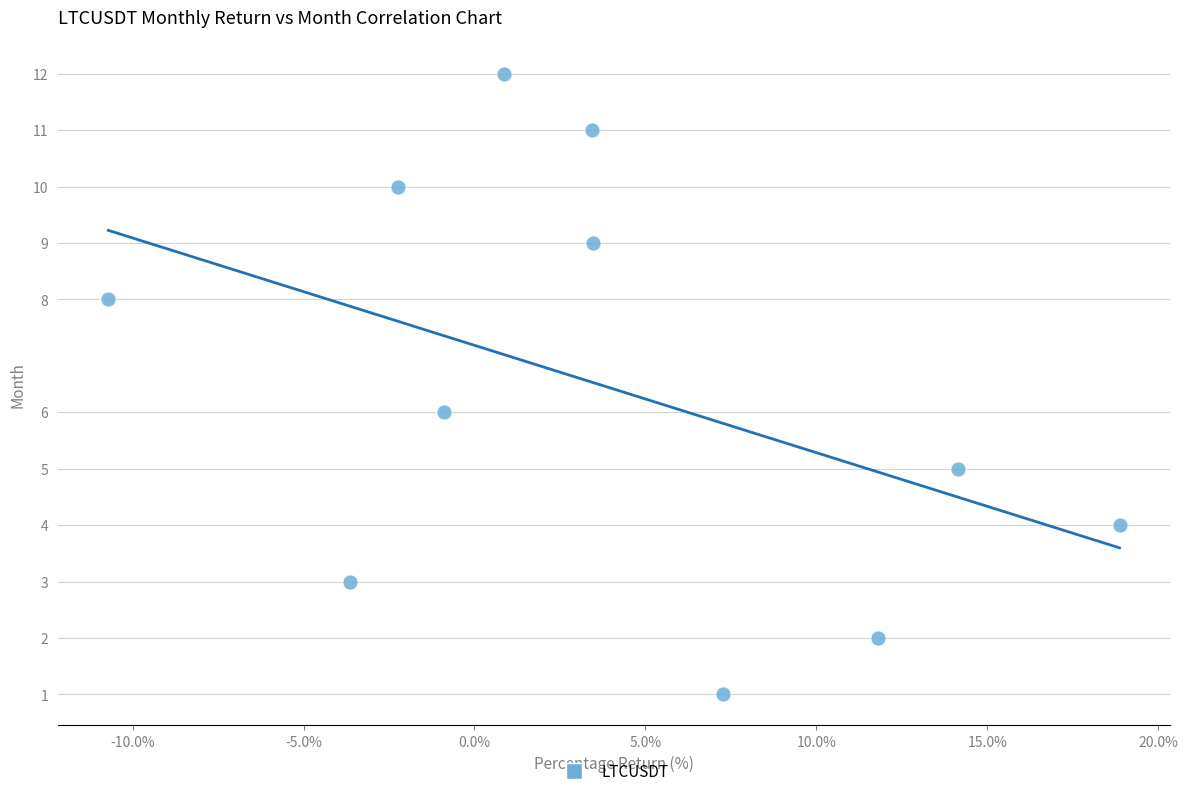

What is the range of Y values (max minus min)?

11